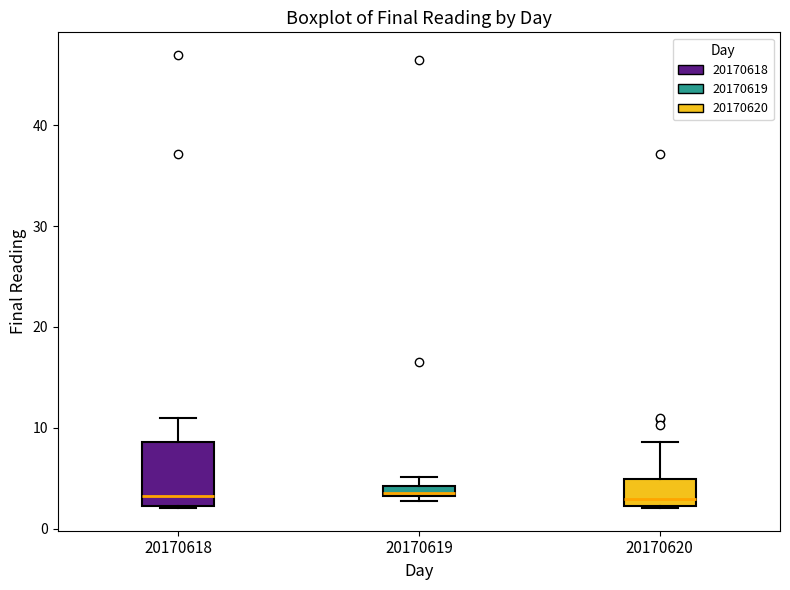

Where does the median line of the box at x = 20170618 sit on the y-axis? The values are not printed on the chart, so give them approximately, as read against the axis.

3